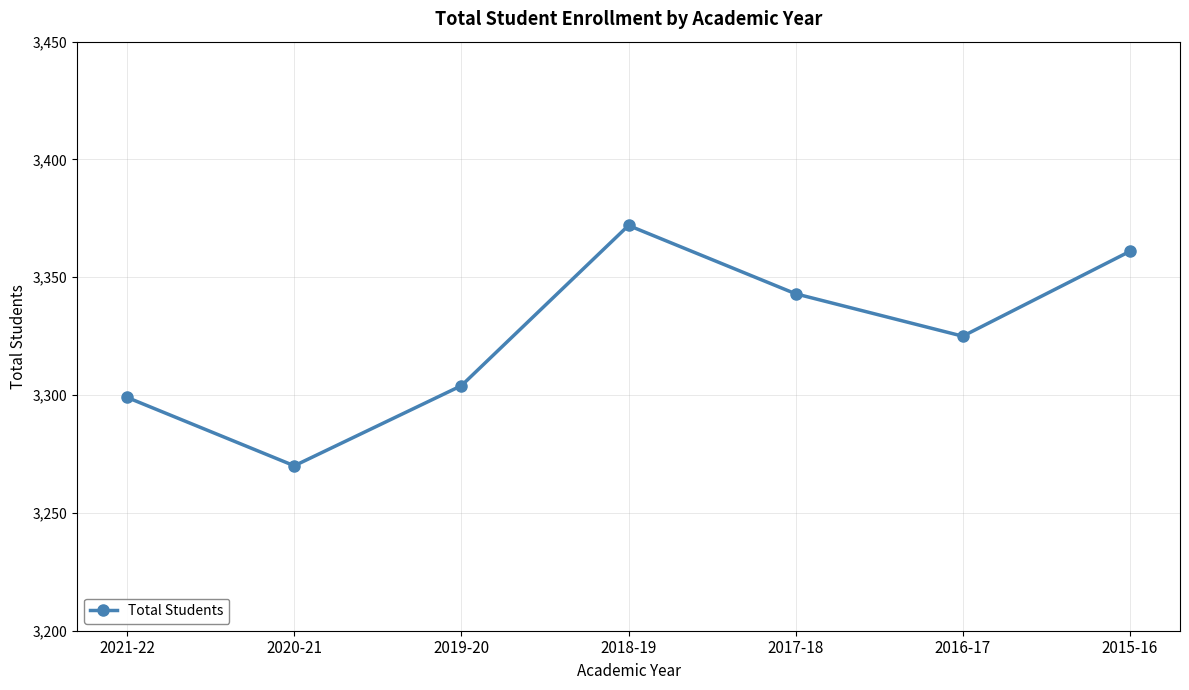

How many categories are shown in the chart?

7